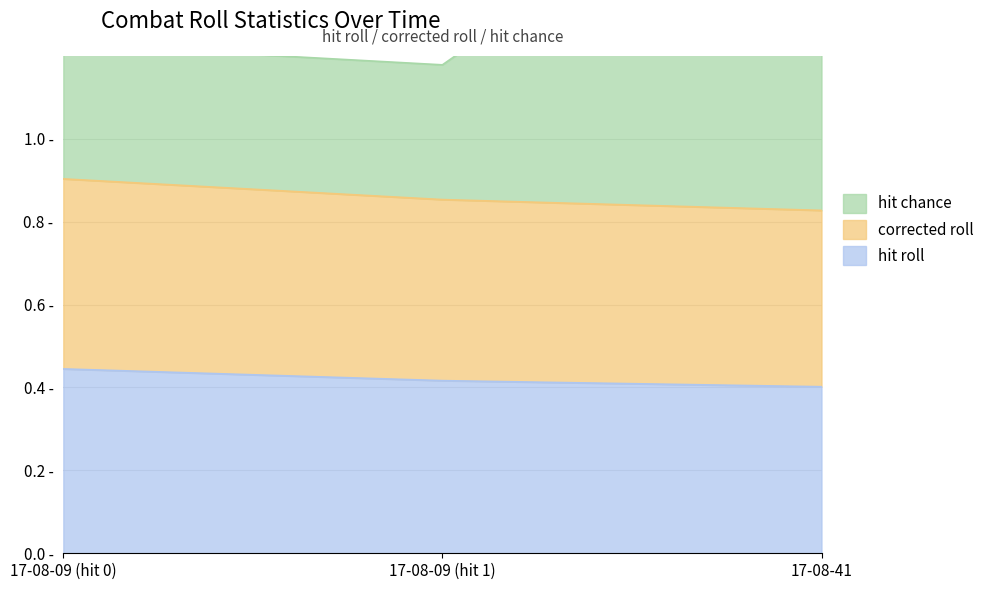

Does the chart display data point markers on the line(s)?

No